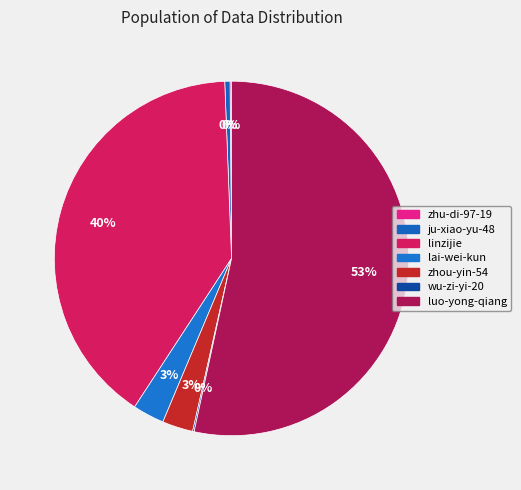

Combined, do zhu-di-97-19 and linzijie account for over 50%?

No